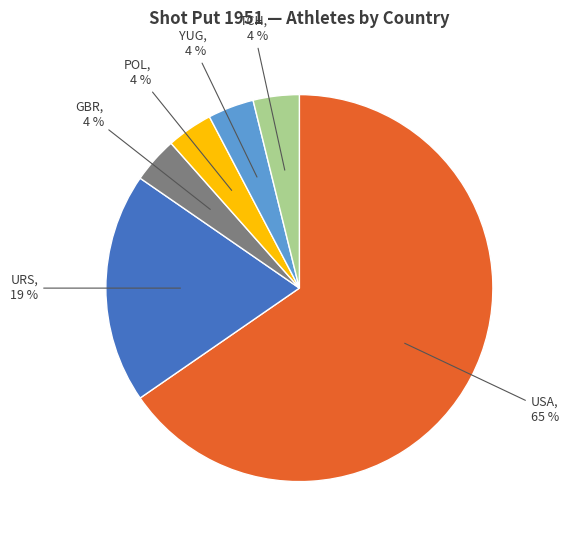

Which category has the biggest portion of the pie?

USA